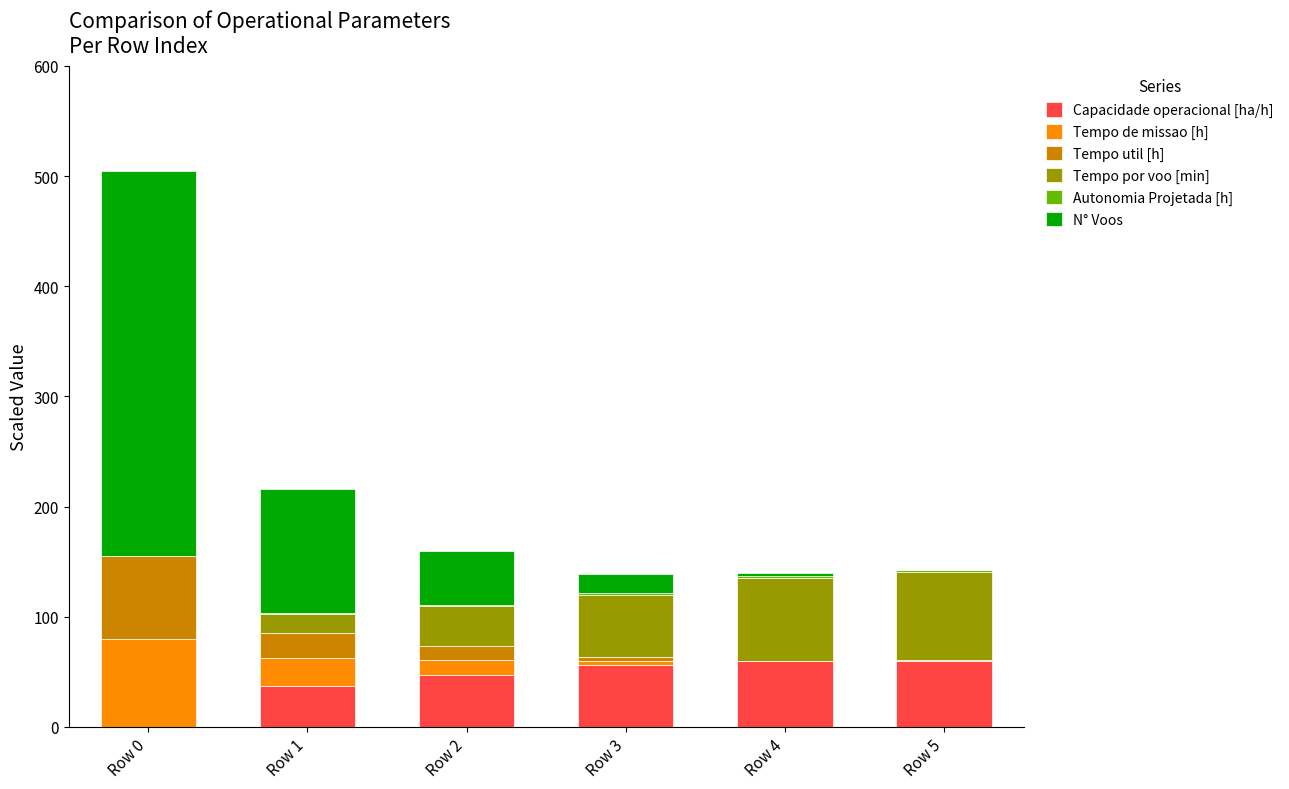

How many data points does each series have?

6